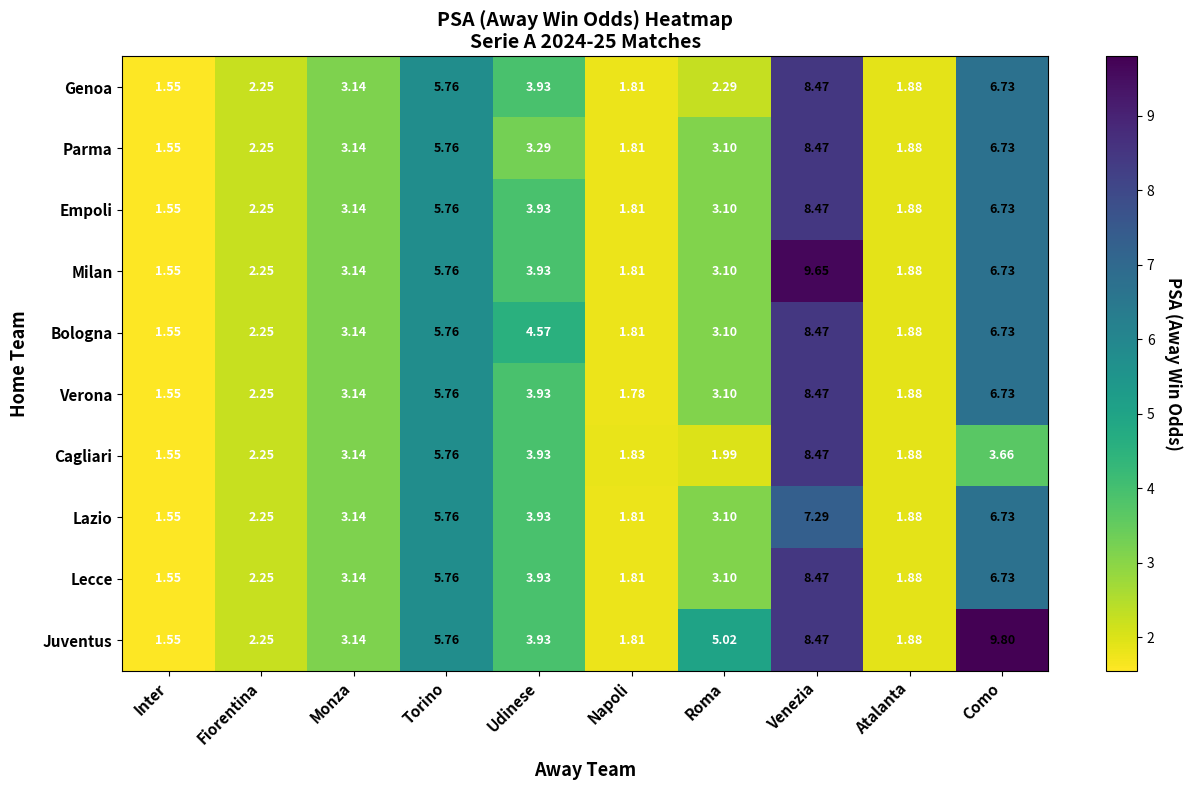

Which label corresponds to the largest value in the chart?

Como